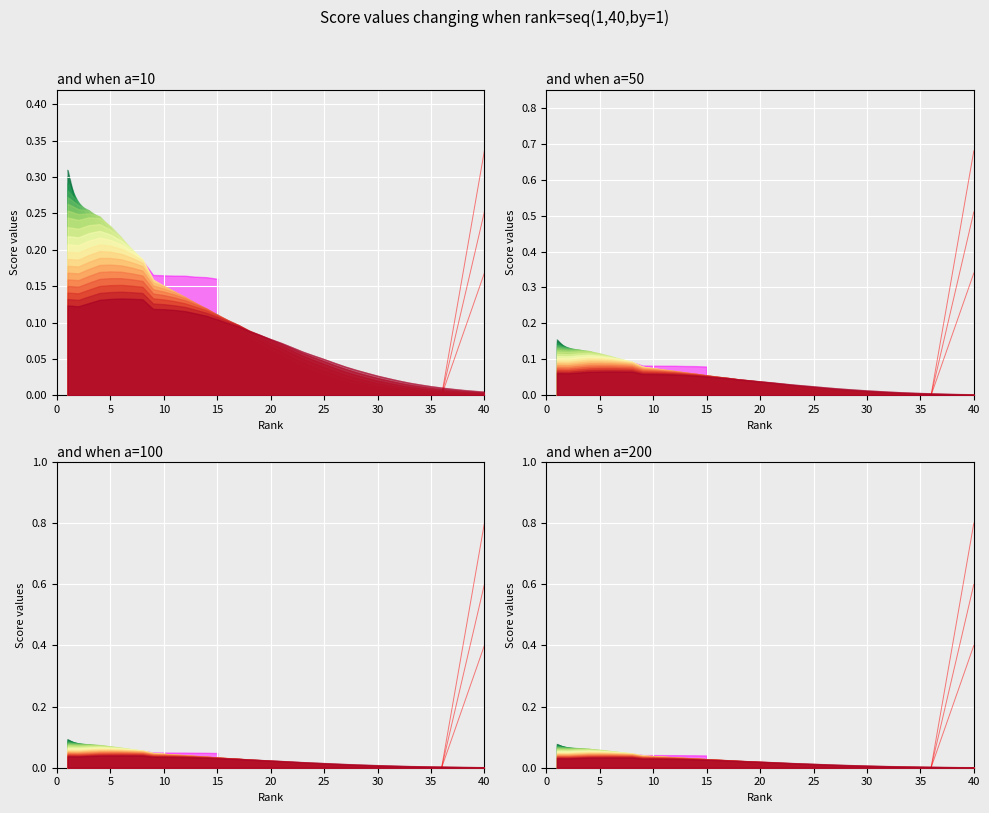

What is the difference between the maximum and minimum values in the line_1 series?

0.1